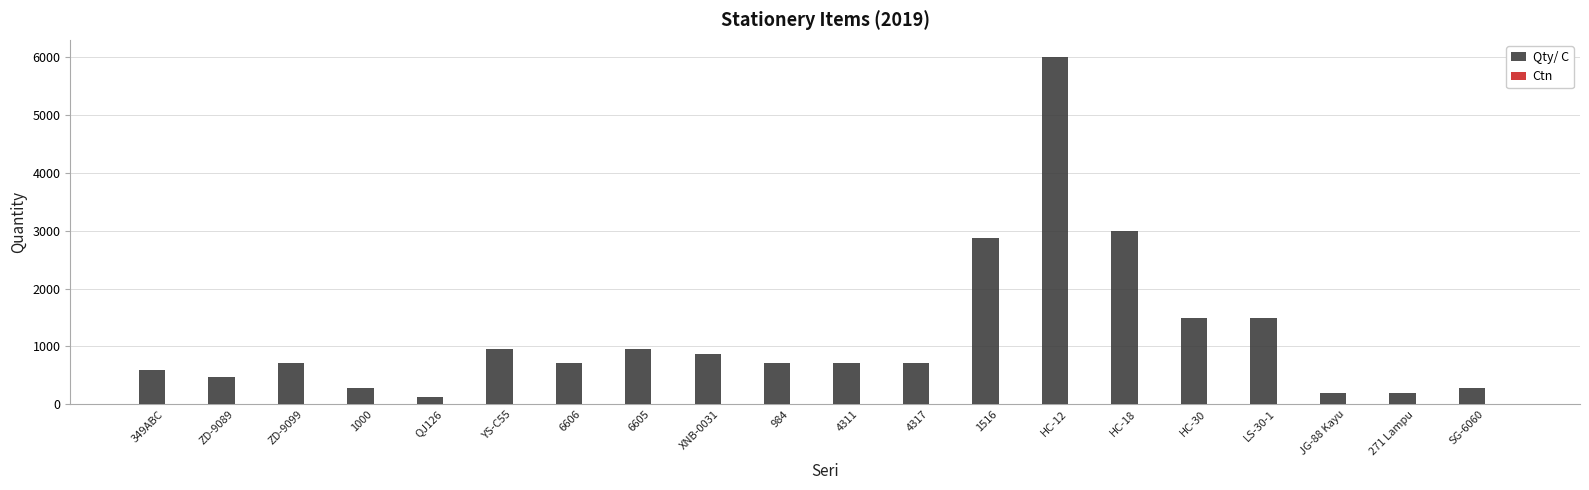

At which category is the sum across all series the highest?

HC-12